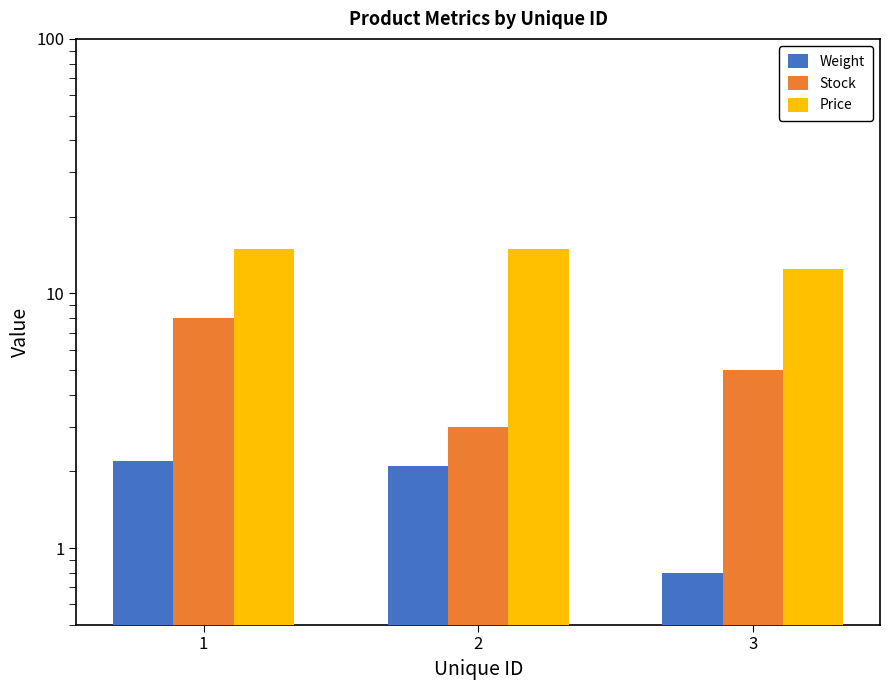

True or false: Stock has a value of 1.3 at 2.

False